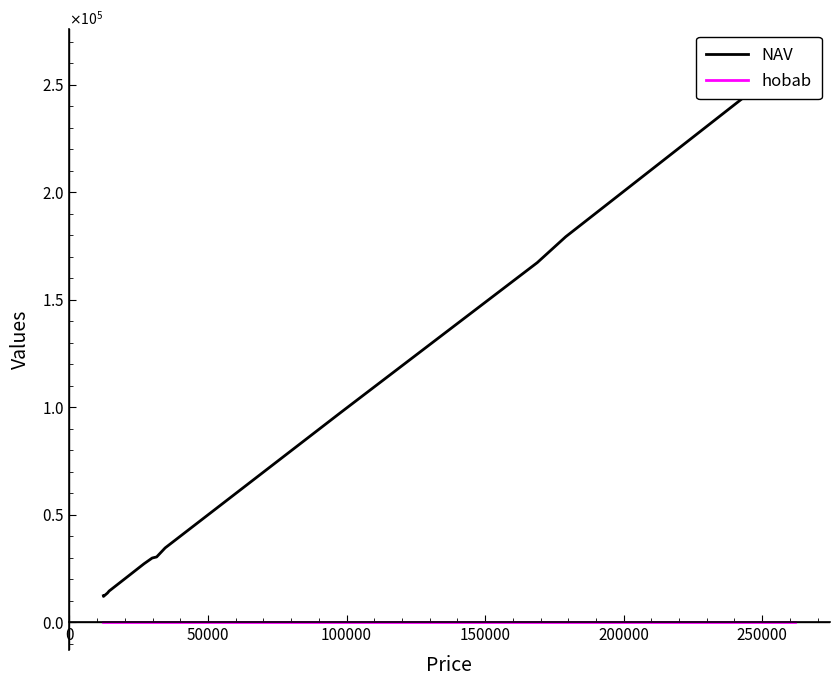

What is the sum of all hobab values?

0.1